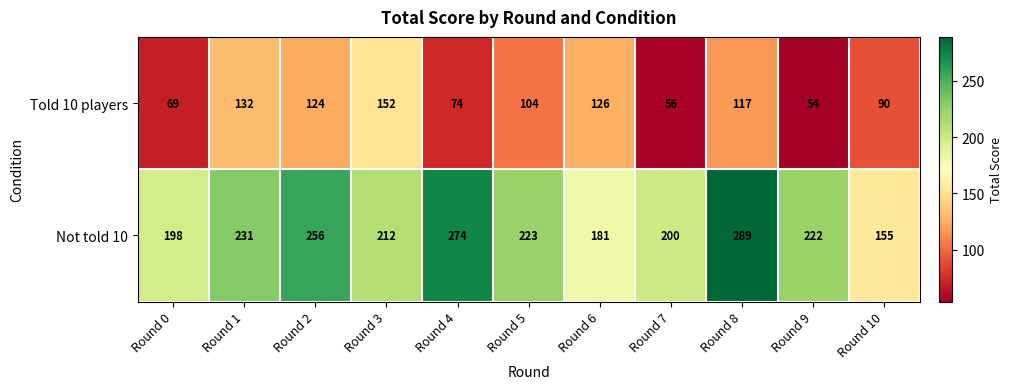

At which label does Told 10 players reach its peak?

Round 3